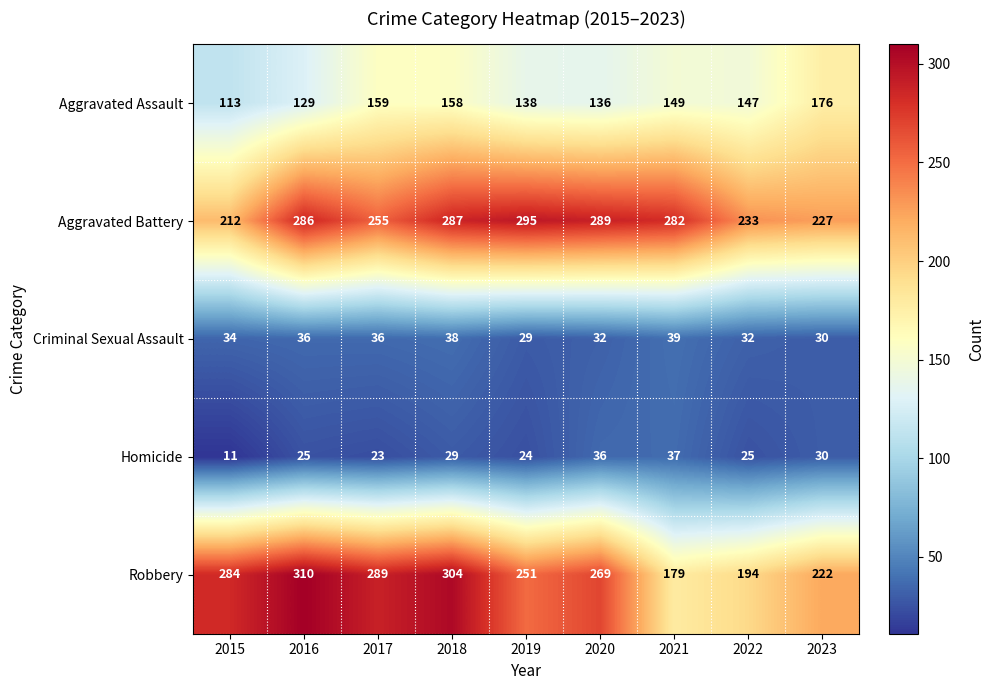

What is the spread (max minus min) of values at 2019?

271